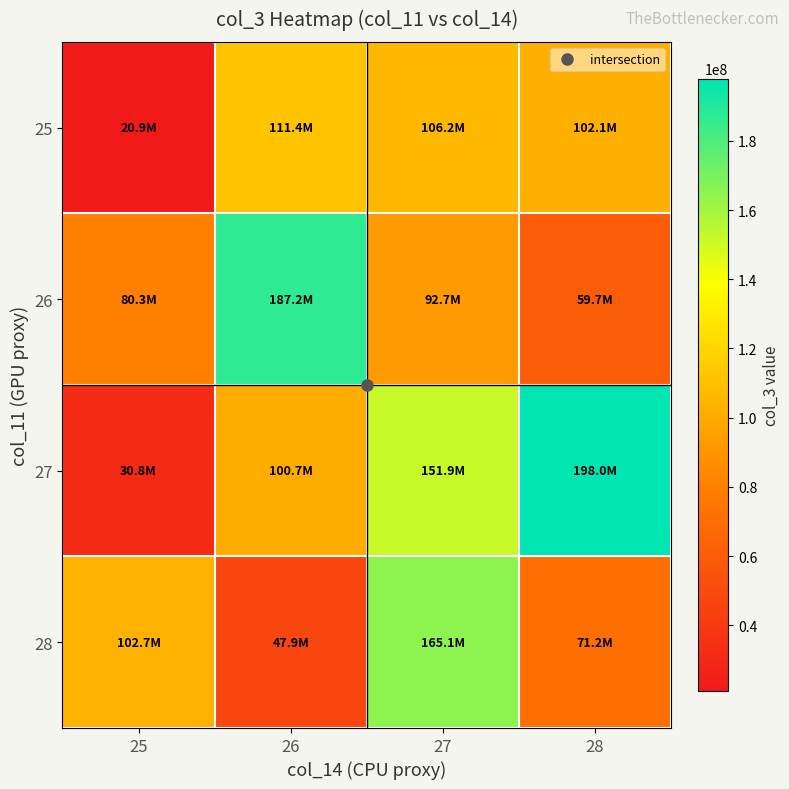

What is the total value across all series at 28?

431019416